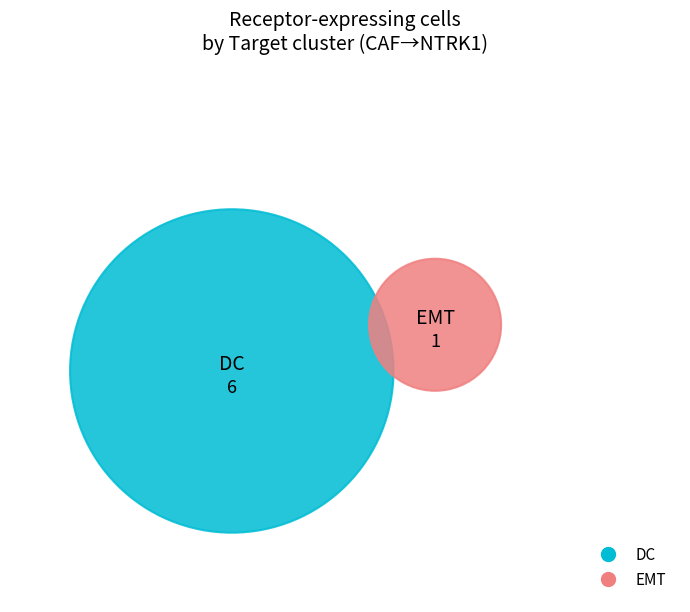

To the nearest percent, what portion does DC represent?

86%